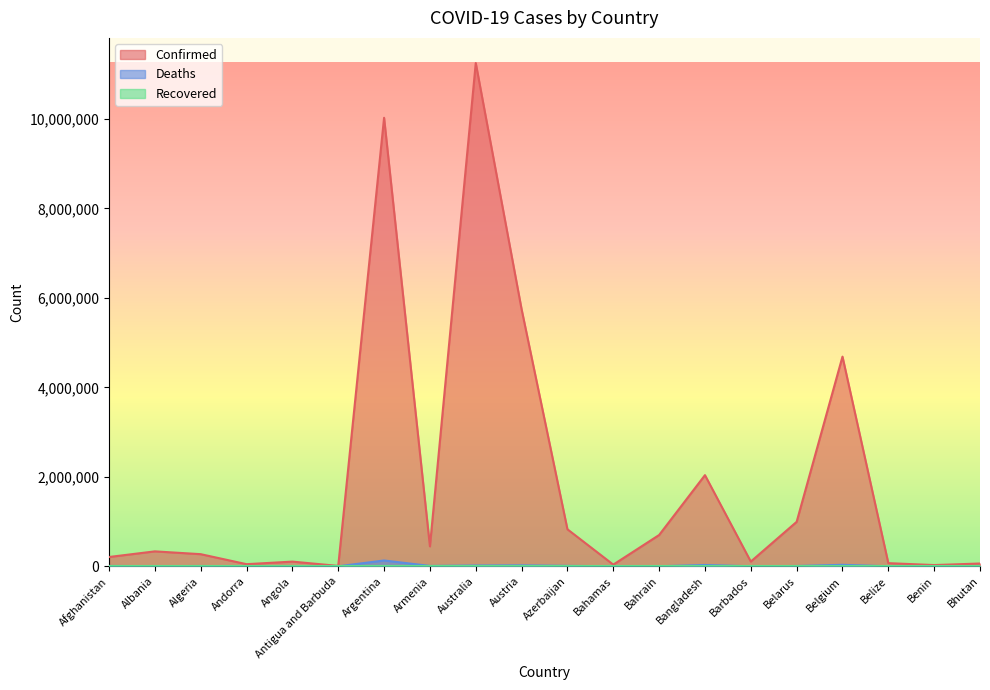

What is the difference between the second highest and second lowest values in the Deaths series?

33332